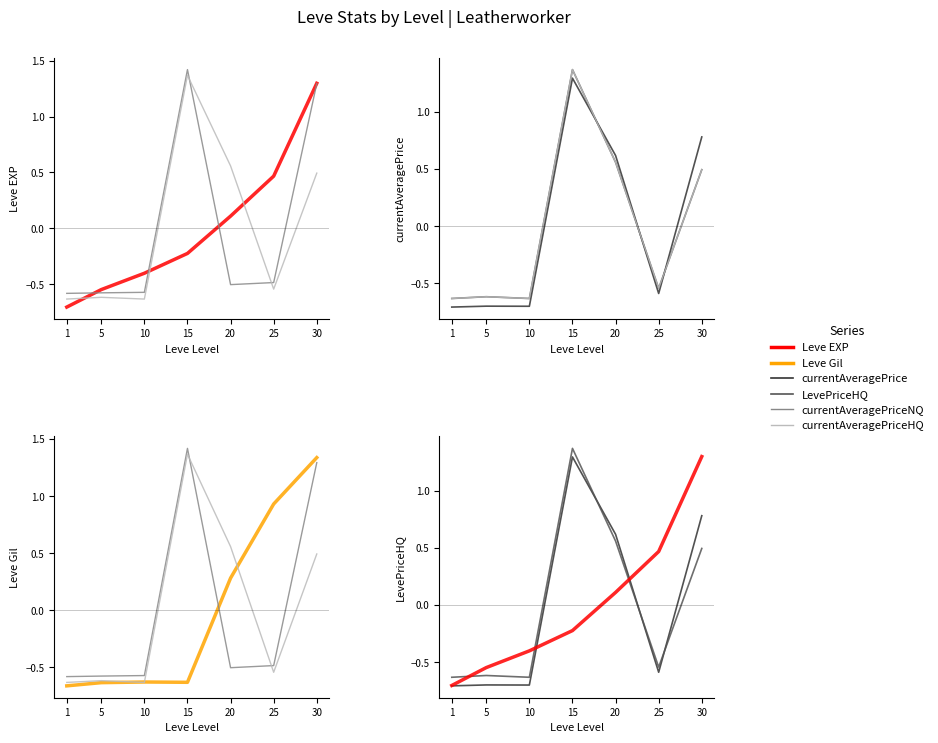

Reading right to left, extract all data points from this chart.

Leve EXP: 1.3	0.5	0.1	-0.2	-0.4	-0.5	-0.7
currentAveragePriceNQ: 1.3	-0.5	-0.5	1.4	-0.6	-0.6	-0.6
currentAveragePriceHQ: 0.5	-0.5	0.6	1.4	-0.6	-0.6	-0.6
LevePriceHQ: 0.5	-0.5	0.6	1.4	-0.6	-0.6	-0.6
currentAveragePrice: 0.8	-0.6	0.6	1.3	-0.7	-0.7	-0.7
Leve Gil: 1.3	0.9	0.3	-0.6	-0.6	-0.6	-0.7